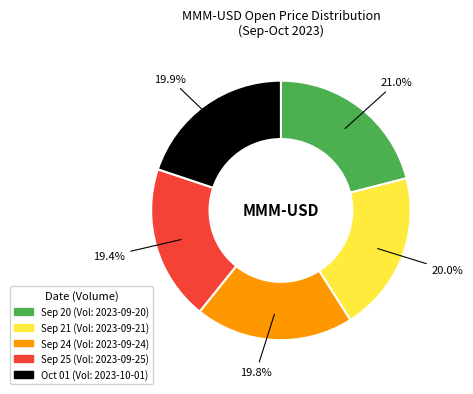

Is there a majority slice in this chart?

No